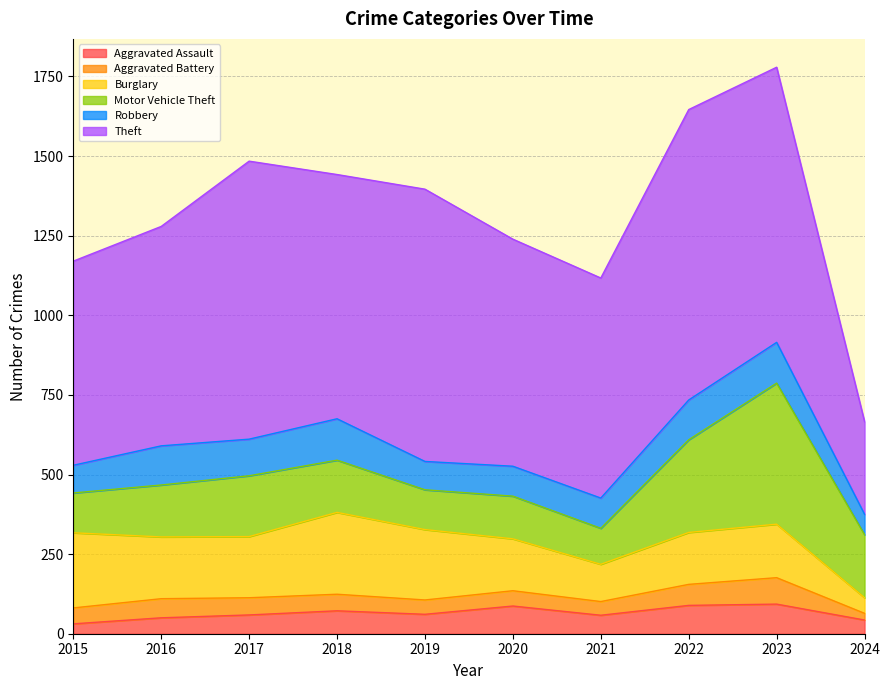

At which category is the sum across all series the highest?

2023